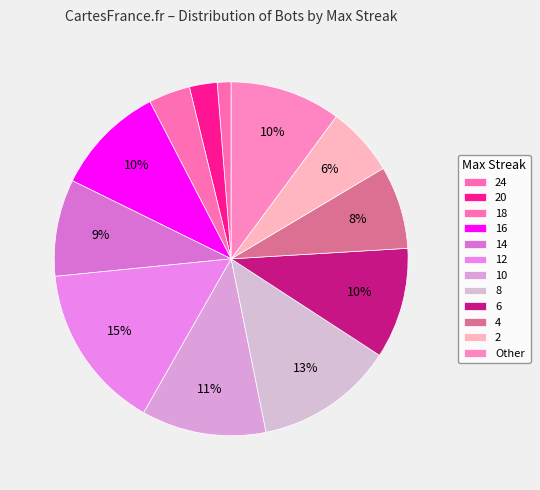

True or false: 10 accounts for 23% of the total.

False